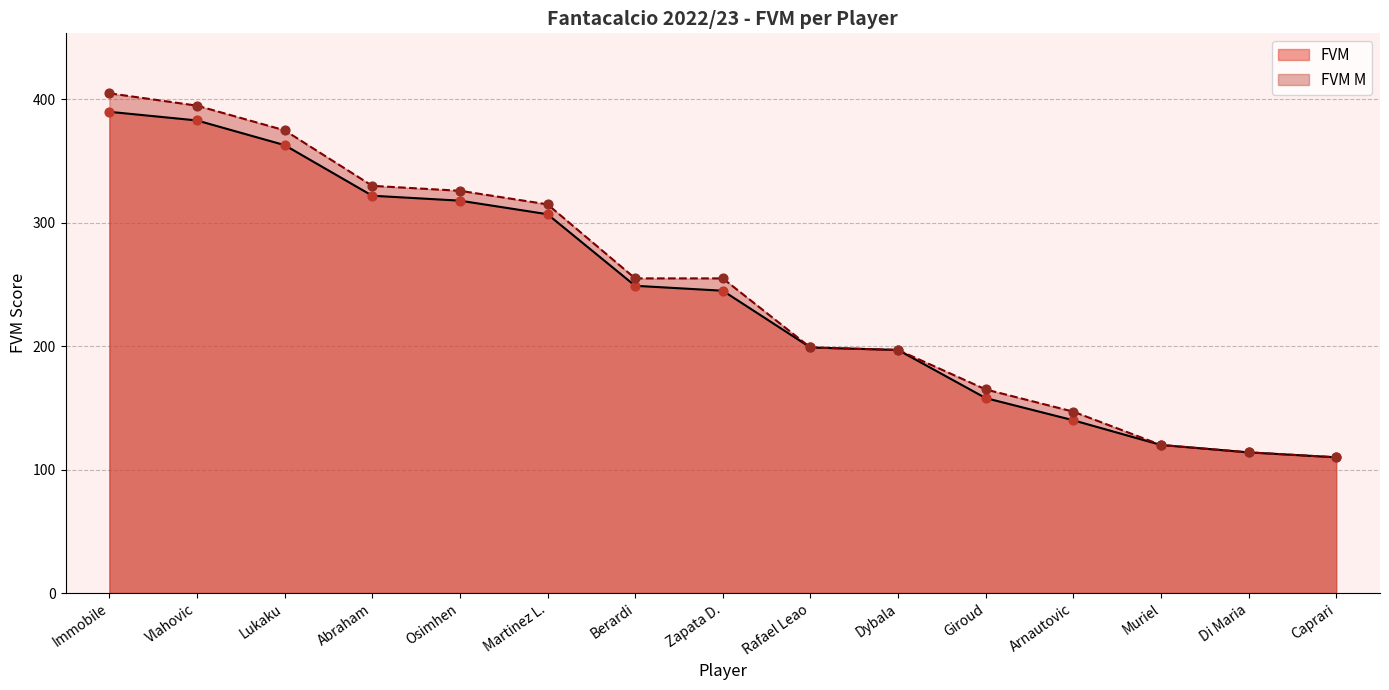

Which series has the widest spread of Y values?

FVM M